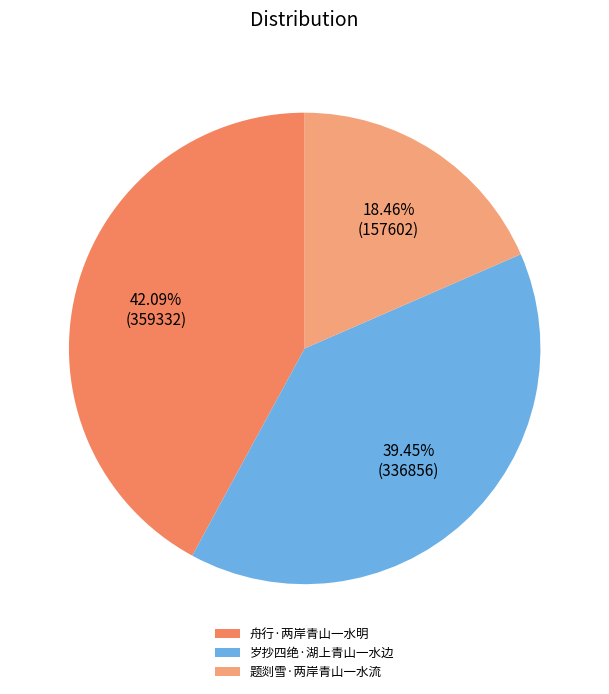

Is the sum of 岁抄四绝·湖上青山一水边 and 题剡雪·两岸青山一水流 greater than half?

Yes